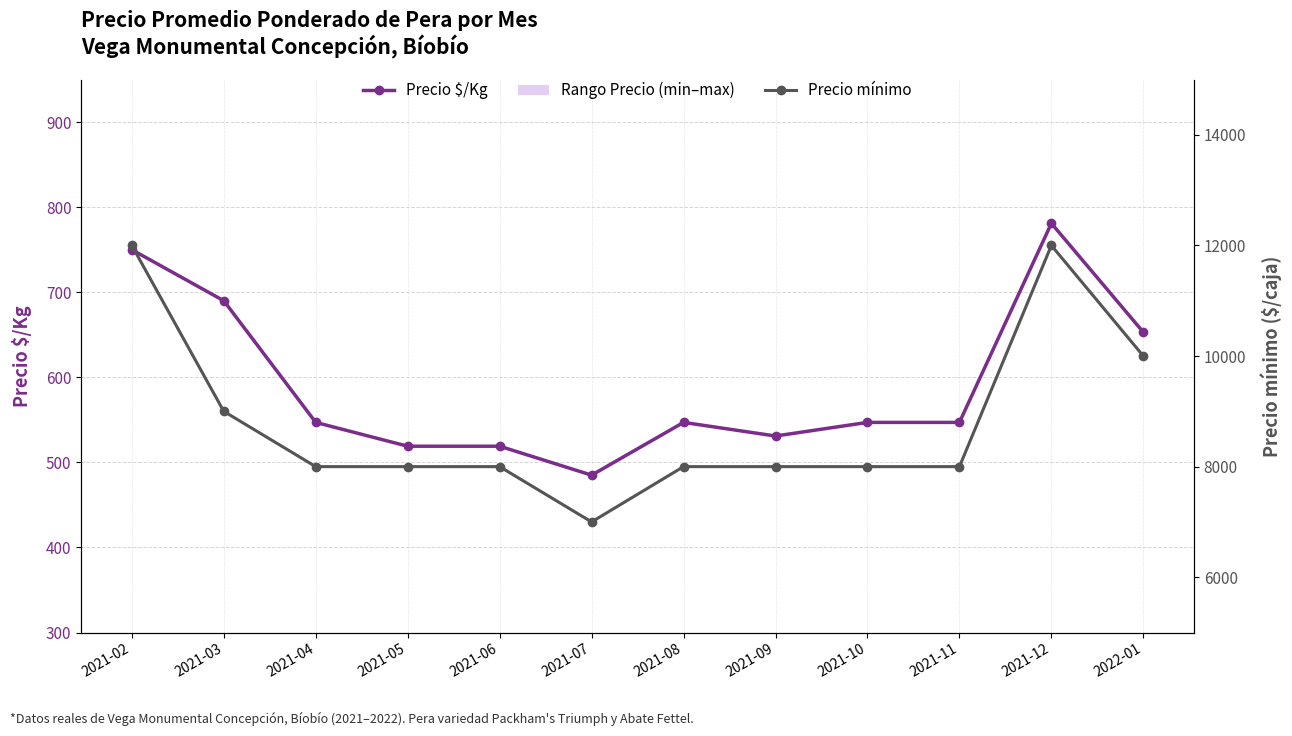

What is the difference between the maximum and second lowest values in the Precio mínimo series?

4000